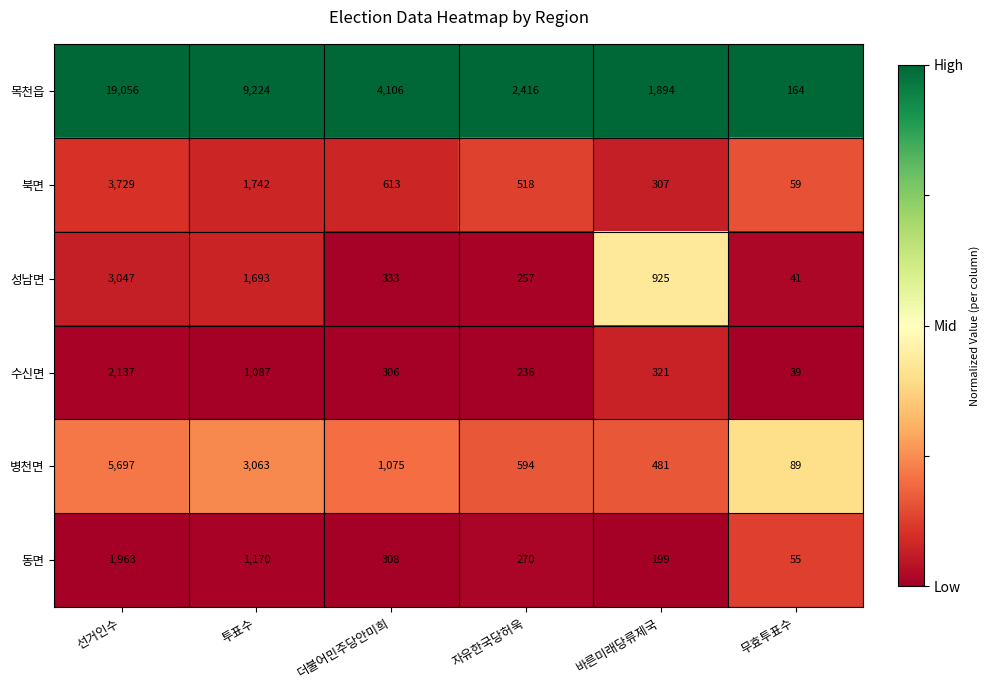

The value of 병천면 at 자유한국당허욱 is 832. True or false?

False